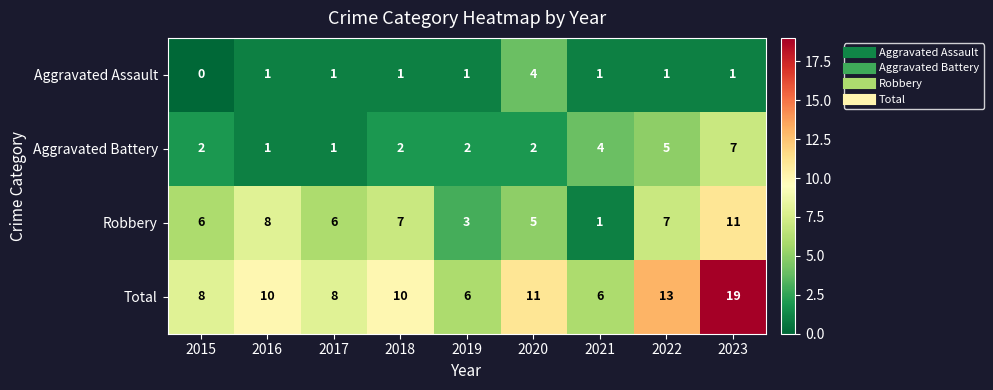

Which series has the largest total across all categories?

Total